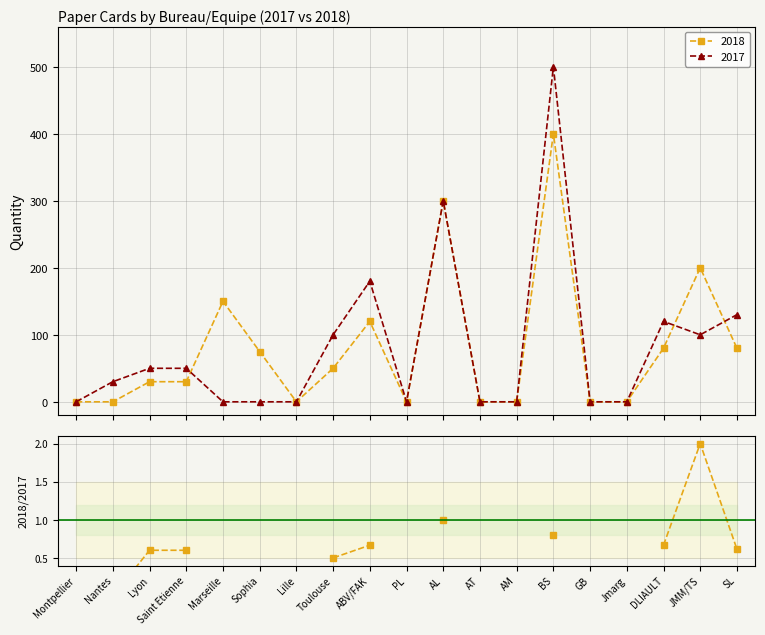

True or false: 2017 has more than 2 interior local peaks.

True